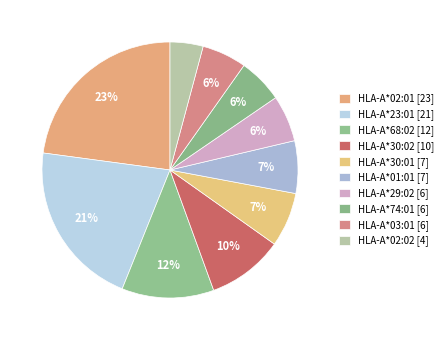

Rank the categories by value from lowest to highest.

HLA-A*02:02, HLA-A*03:01, HLA-A*74:01, HLA-A*29:02, HLA-A*01:01, HLA-A*30:01, HLA-A*30:02, HLA-A*68:02, HLA-A*23:01, HLA-A*02:01